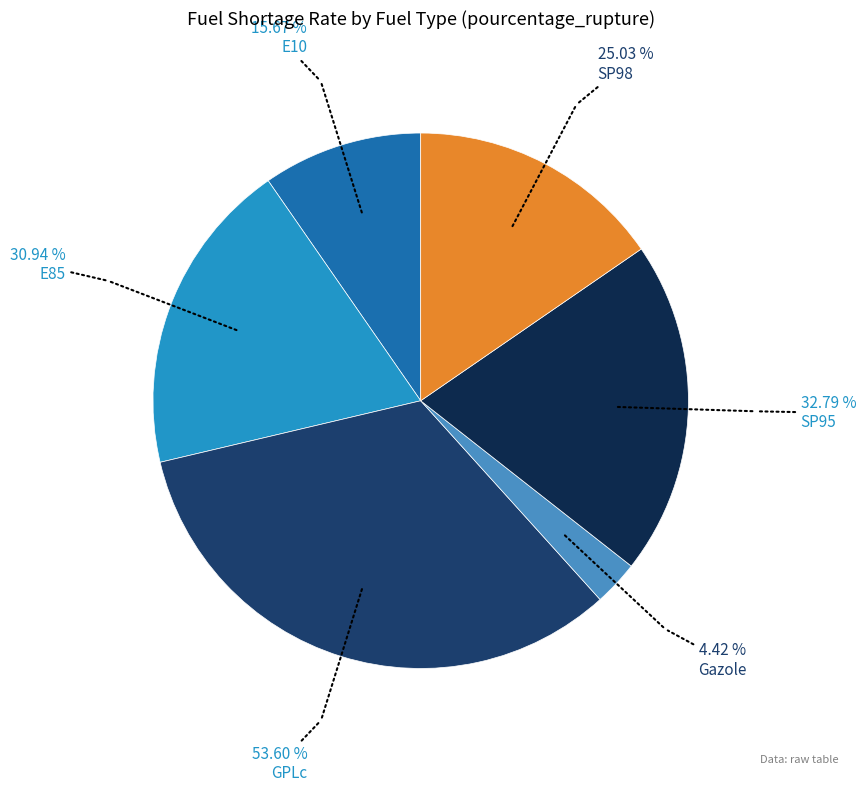

Which category has the smallest portion of the pie?

Gazole